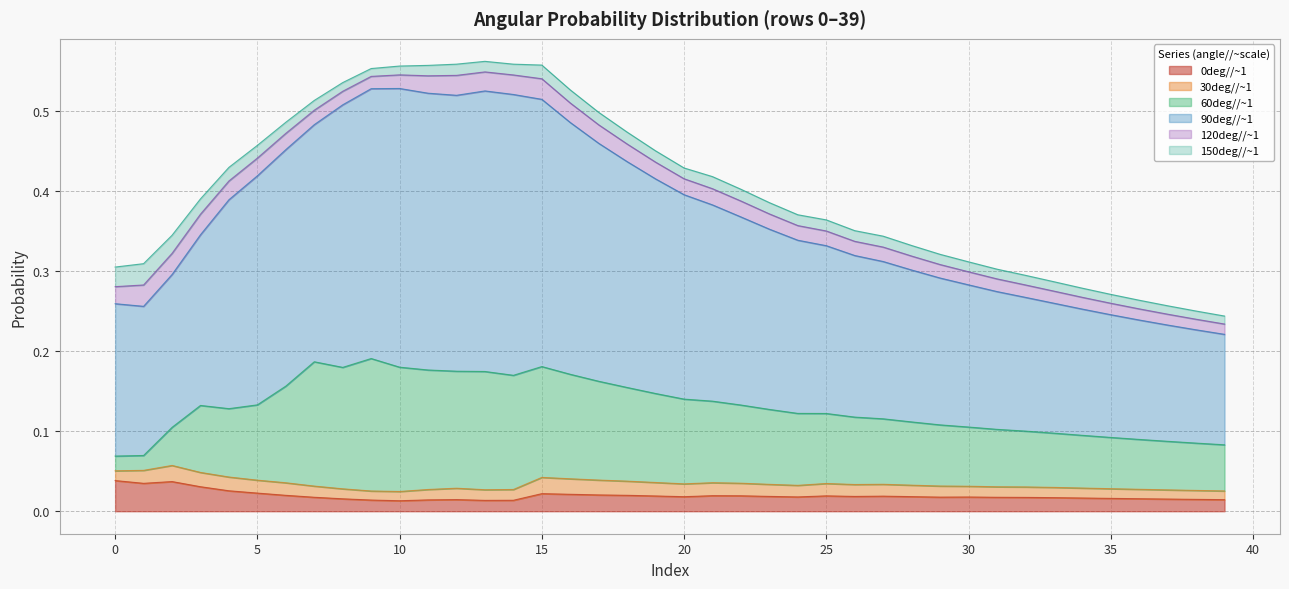

True or false: 120deg//~1 and 90deg//~1 cross at least once.

False